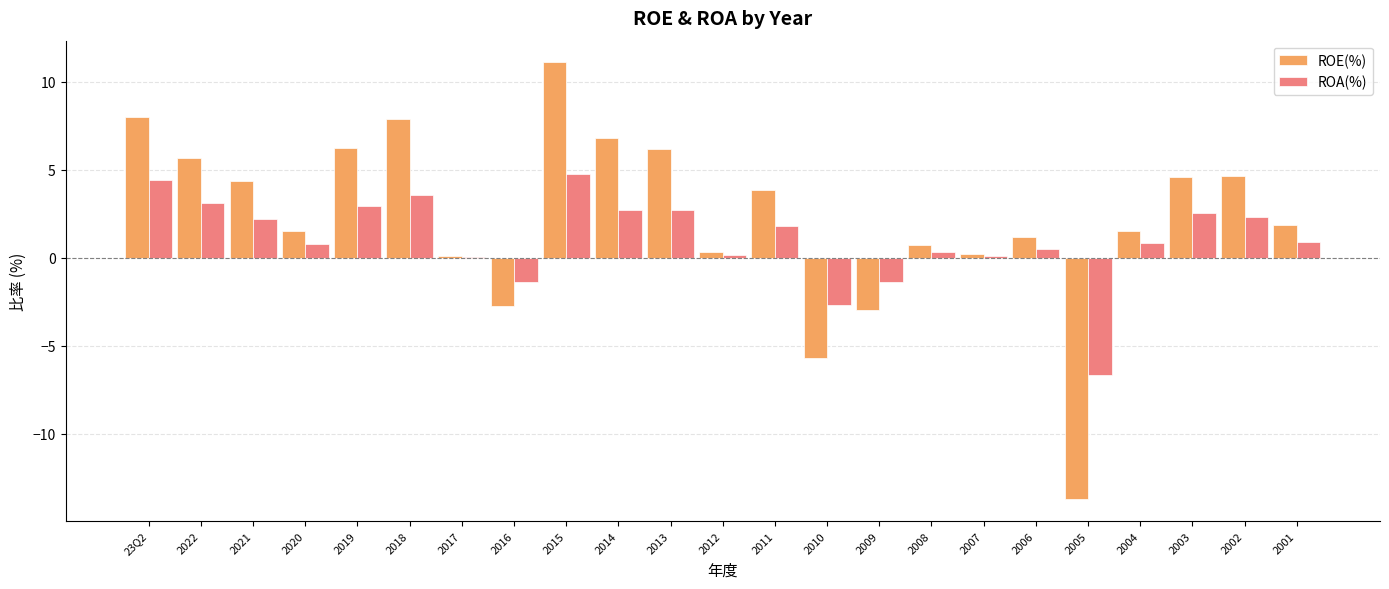

What is the maximum value shown in the chart?

11.1